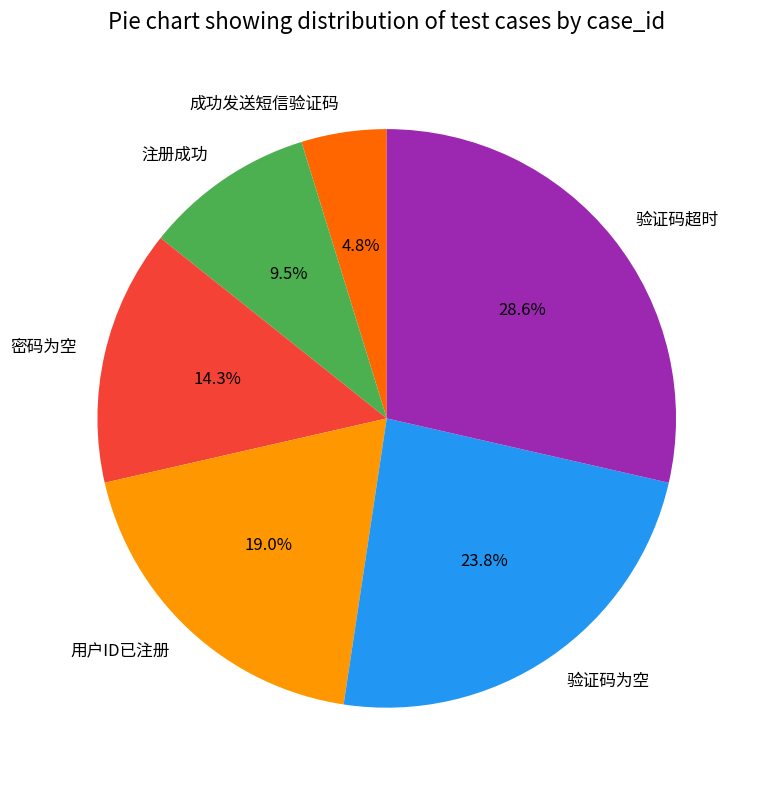

Count the number of slices in the pie.

6